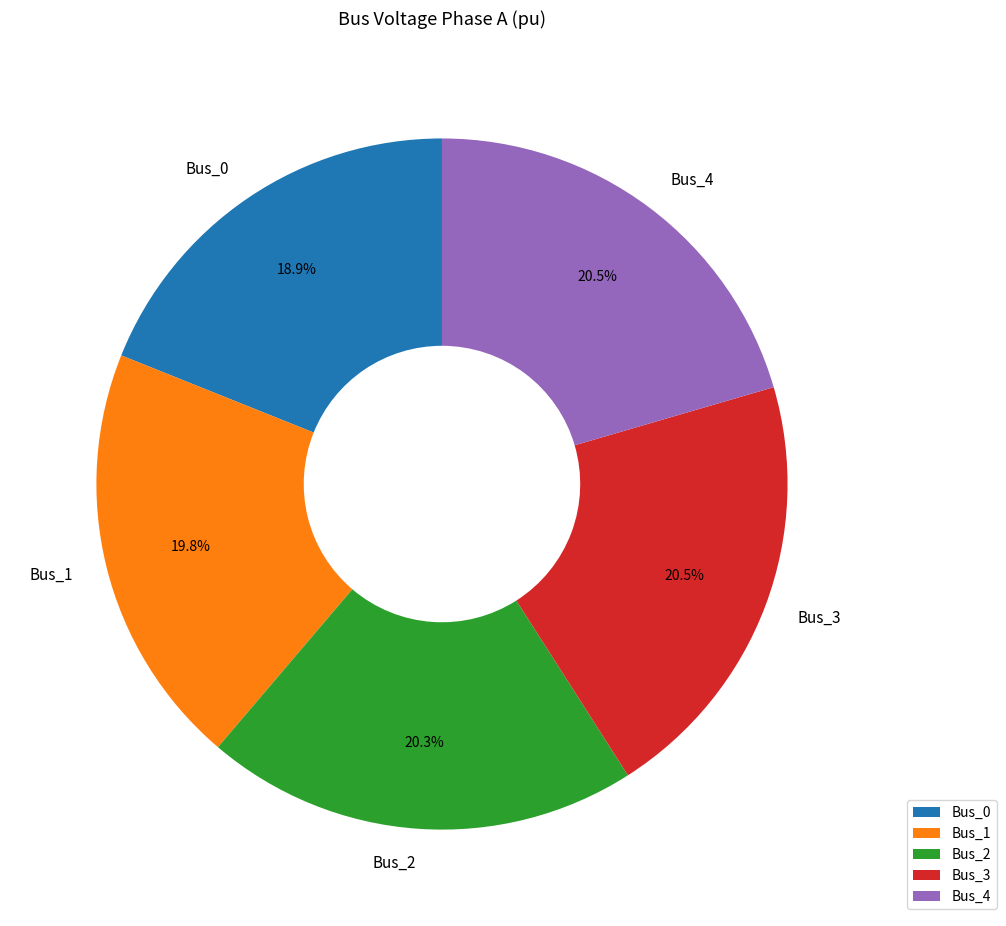

Does Bus_3 represent more than half of the total?

No